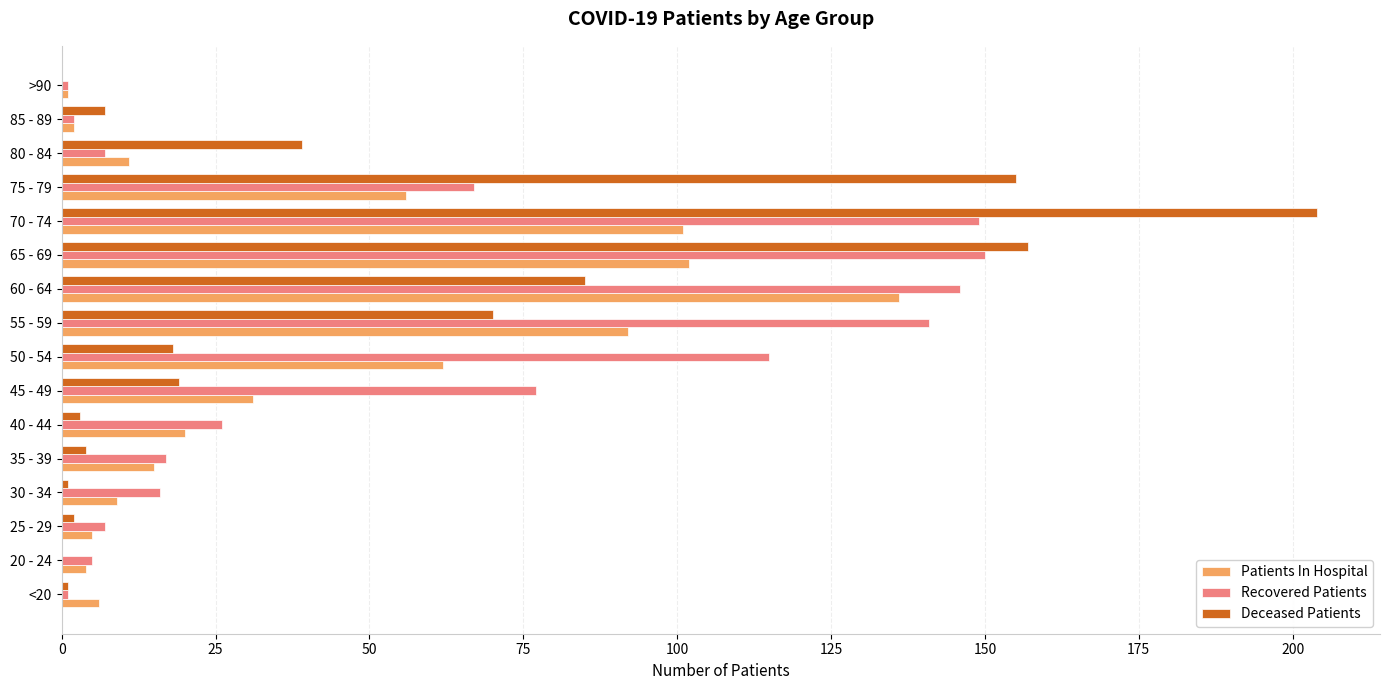

True or false: Patients In Hospital has a value of 6 at <20.

True